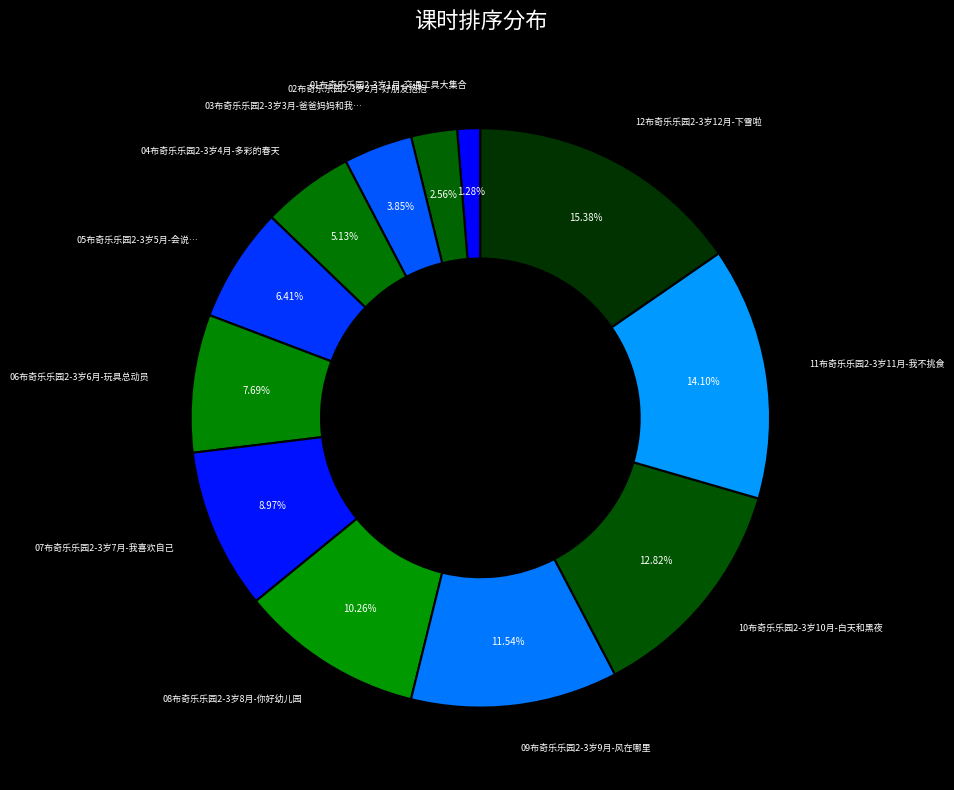

How many segments does this pie chart have?

12